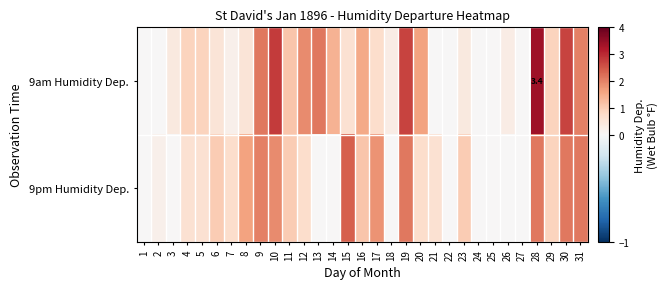

How many distinct data groups are displayed?

2